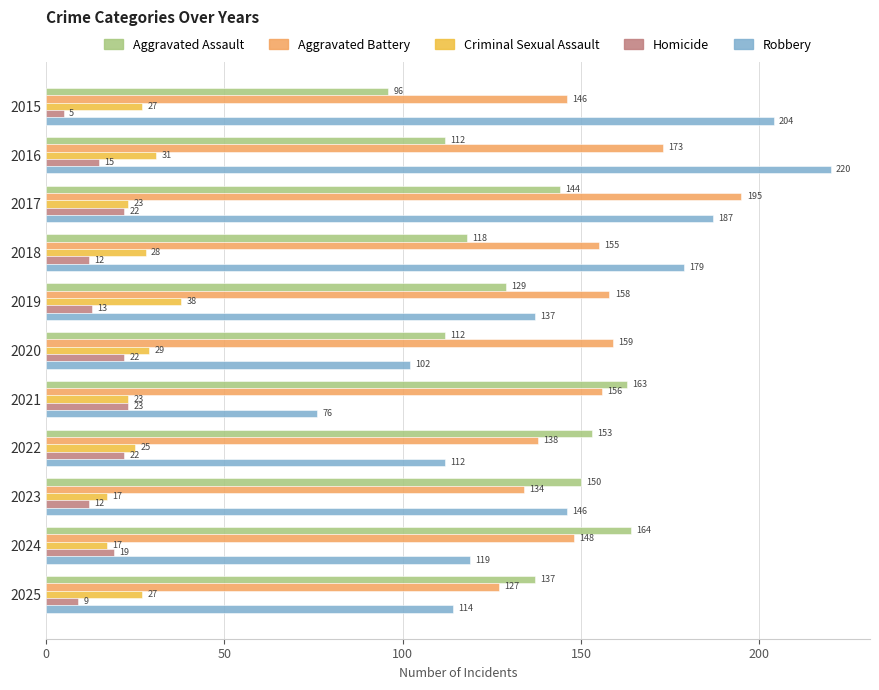

The value of Homicide at 2020 is 15. True or false?

False